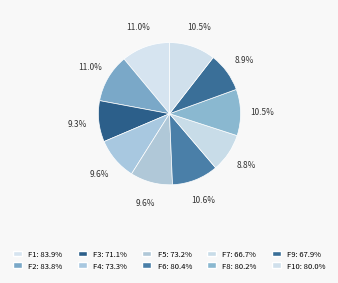

Which category has the smallest portion of the pie?

7